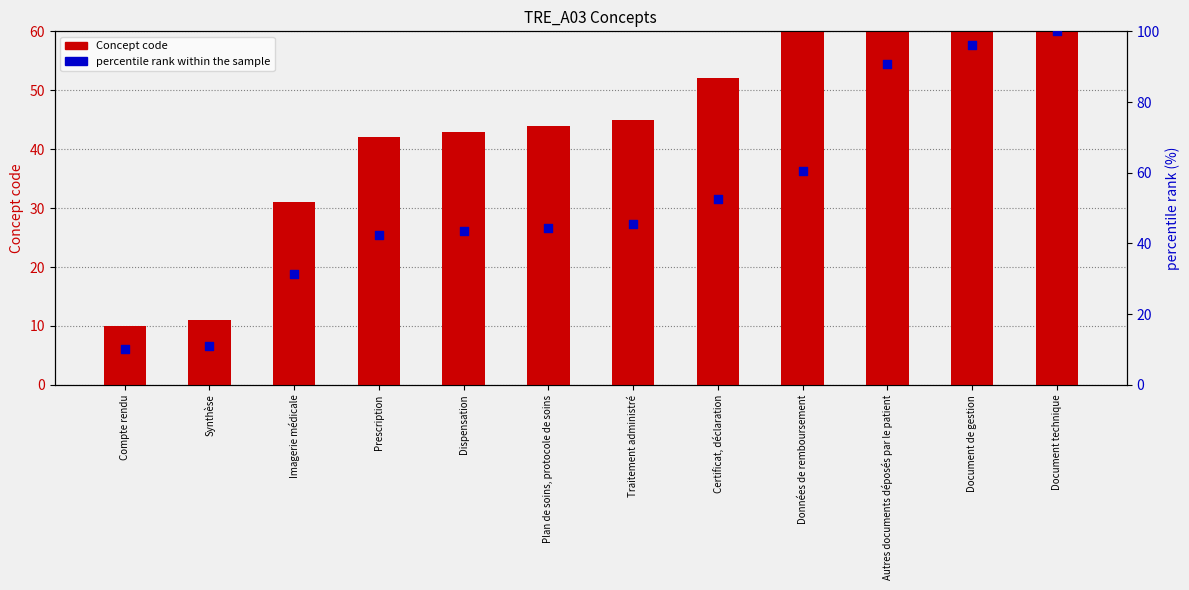

What is the total value across all series at Dispensation?

86.4